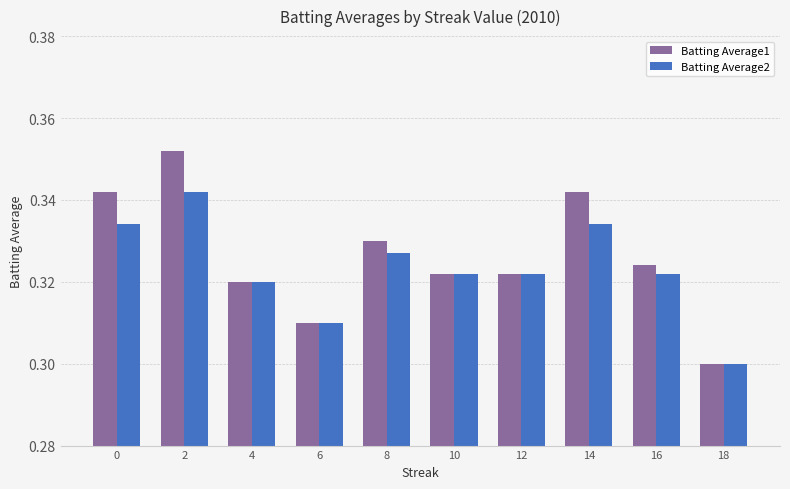

True or false: Batting Average1 has a value of 0.3 at 14.

True